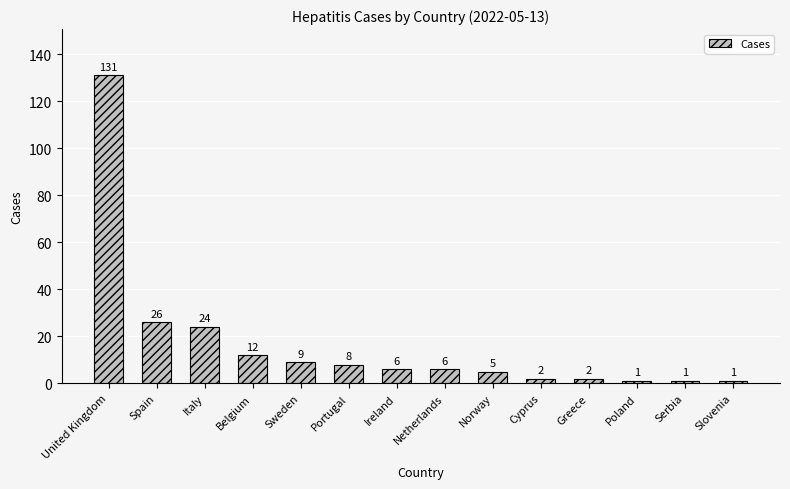

Which has a higher value, Netherlands or Spain?

Spain